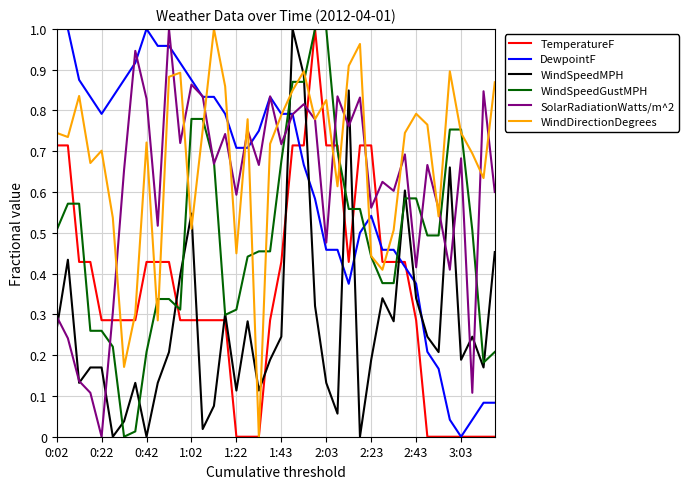

How many lines are shown in the chart?

6